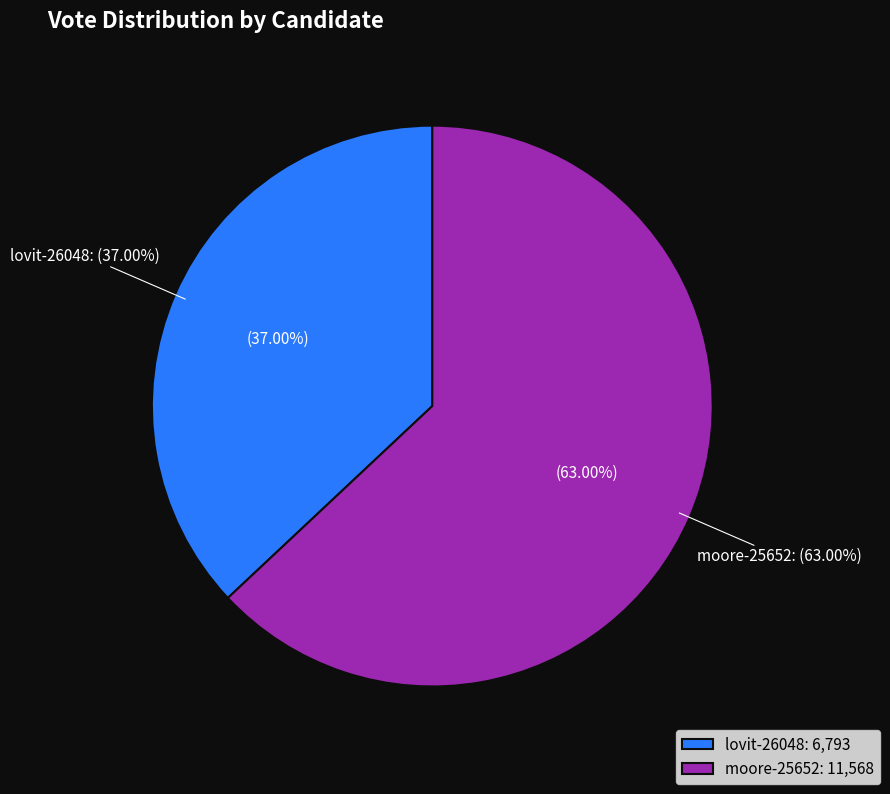

Do moore-25652 and lovit-26048 together represent more than half of the pie?

Yes